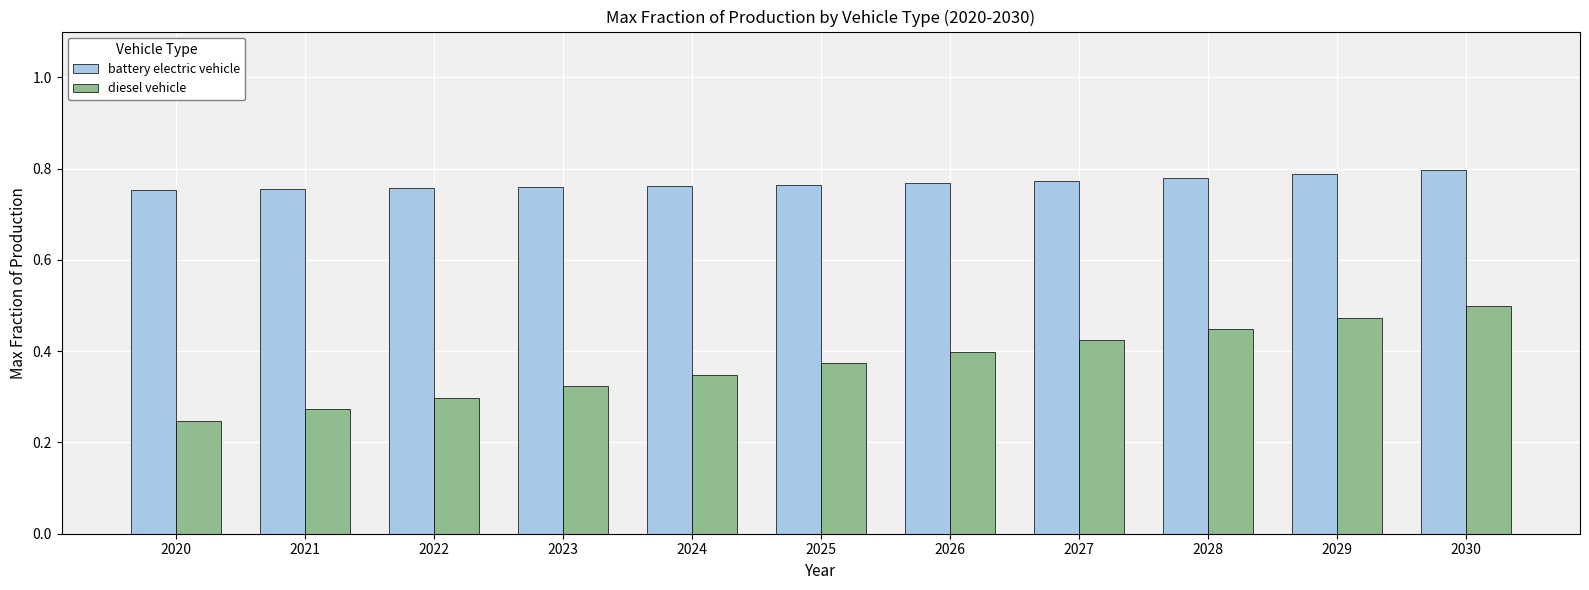

What is the sum of the battery electric vehicle values at 2030 and 2024?

1.6